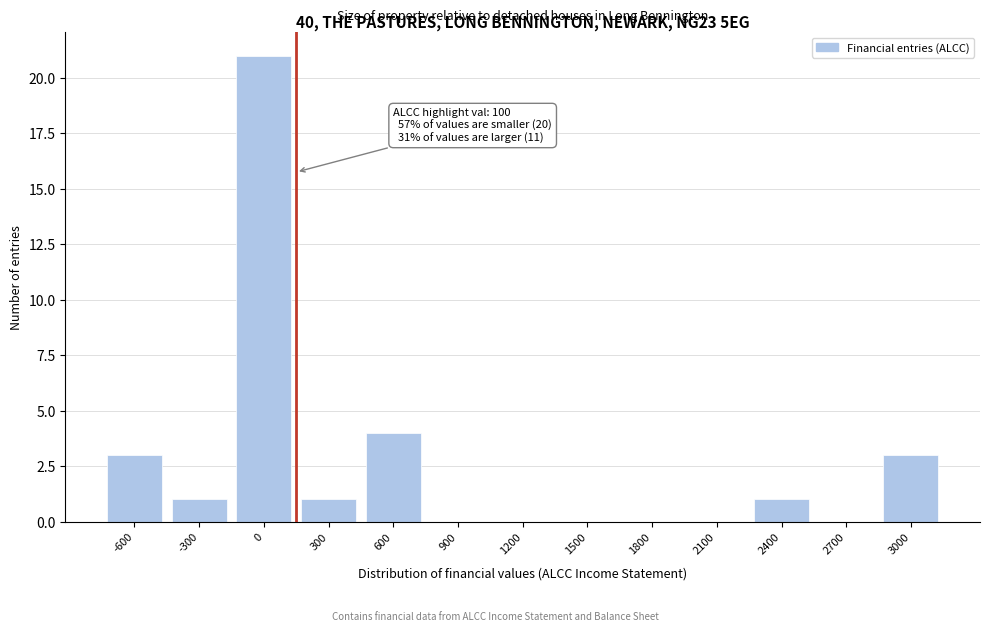

Reading left to right, what are all the values shown in this chart?

-600=3	-300=1	0=21	300=1	600=4	900=0	1200=0	1500=0	1800=0	2100=0	2400=1	2700=0	3000=3